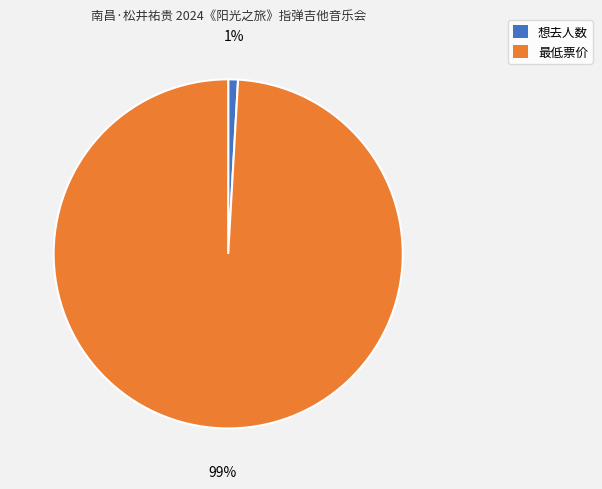

To the nearest percent, what portion does 想去人数 represent?

1%